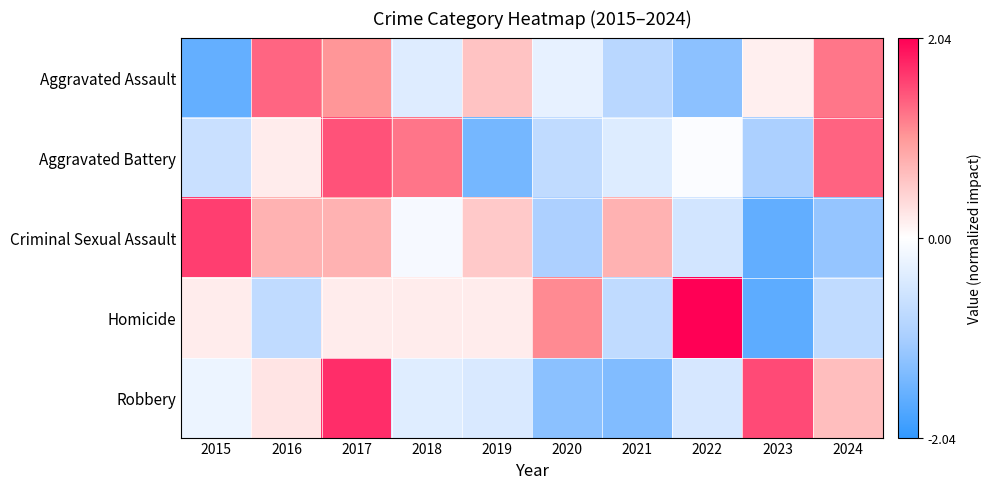

Reading left to right, transcribe all the data shown in this chart.

Aggravated Assault: 2015=-1.6	2016=1.4	2017=1.0	2018=-0.4	2019=0.6	2020=-0.3	2021=-0.8	2022=-1.3	2023=0.2	2024=1.3
Aggravated Battery: 2015=-0.6	2016=0.2	2017=1.5	2018=1.3	2019=-1.5	2020=-0.8	2021=-0.4	2022=-0.0	2023=-1.0	2024=1.4
Criminal Sexual Assault: 2015=1.6	2016=0.8	2017=0.8	2018=-0.1	2019=0.5	2020=-1.0	2021=0.8	2022=-0.5	2023=-1.6	2024=-1.2
Homicide: 2015=0.2	2016=-0.7	2017=0.2	2018=0.2	2019=0.2	2020=1.1	2021=-0.7	2022=2.0	2023=-1.7	2024=-0.7
Robbery: 2015=-0.2	2016=0.3	2017=1.7	2018=-0.4	2019=-0.5	2020=-1.3	2021=-1.4	2022=-0.5	2023=1.5	2024=0.6